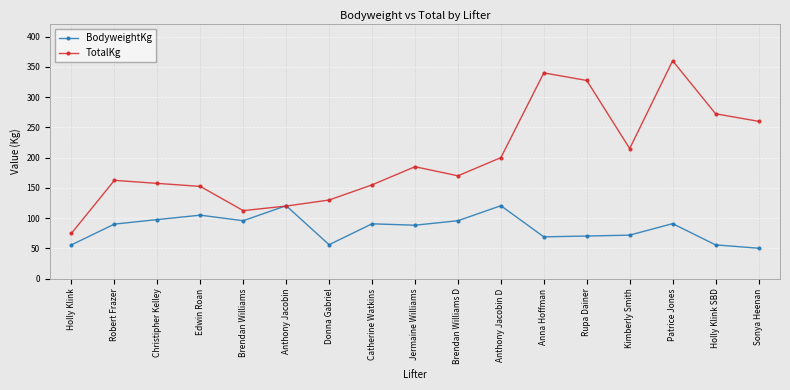

At which label does BodyweightKg reach its minimum?

Sonya Heenan